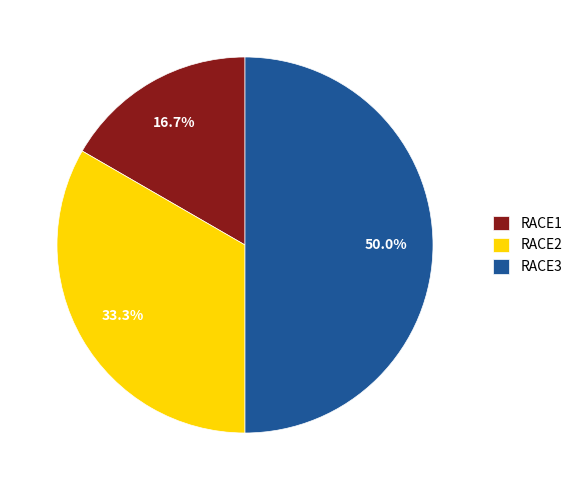

Count the number of slices in the pie.

3